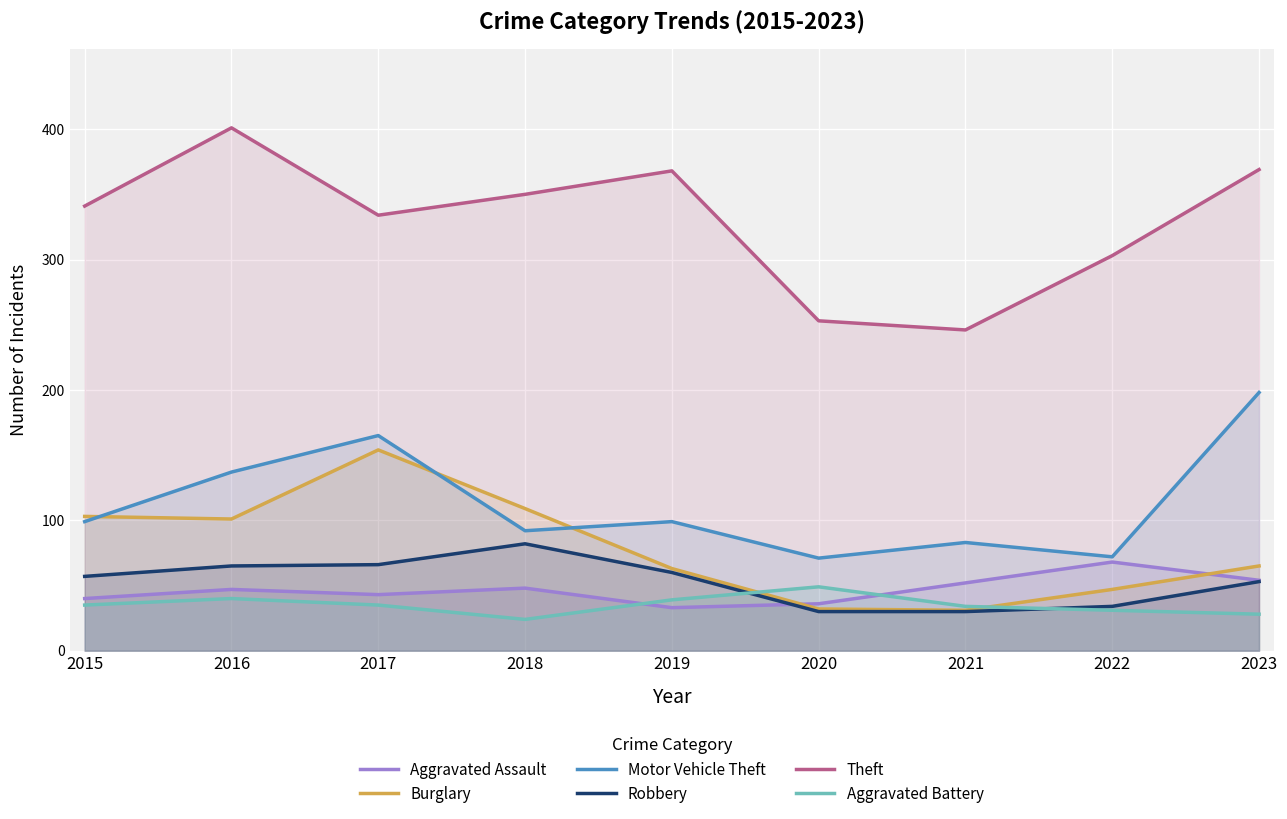

Reading right to left, transcribe all the data shown in this chart.

Aggravated Assault: 54	68	52	36	33	48	43	47	40
Burglary: 65	47	31	32	63	109	154	101	103
Motor Vehicle Theft: 198	72	83	71	99	92	165	137	99
Robbery: 53	34	30	30	60	82	66	65	57
Theft: 369	303	246	253	368	350	334	401	341
Aggravated Battery: 28	31	34	49	39	24	35	40	35